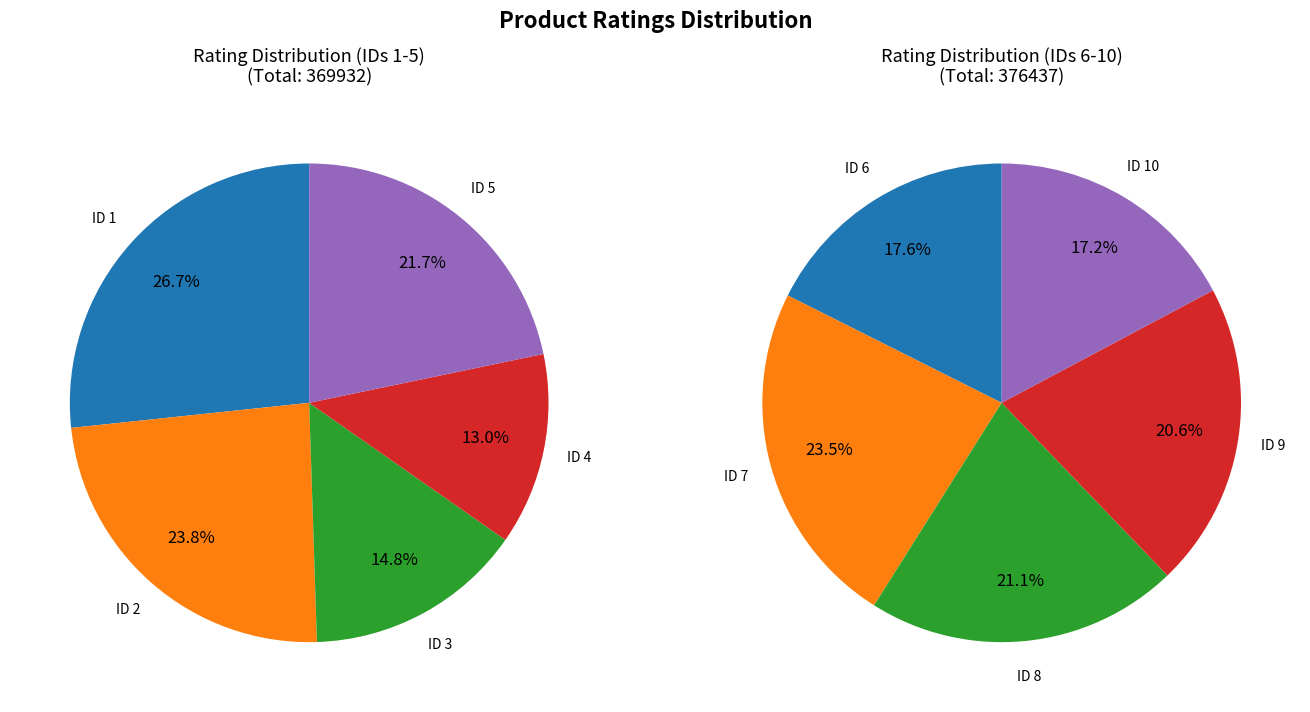

Rank the categories by value from highest to lowest.

1, 7, 2, 5, 8, 9, 6, 10, 3, 4